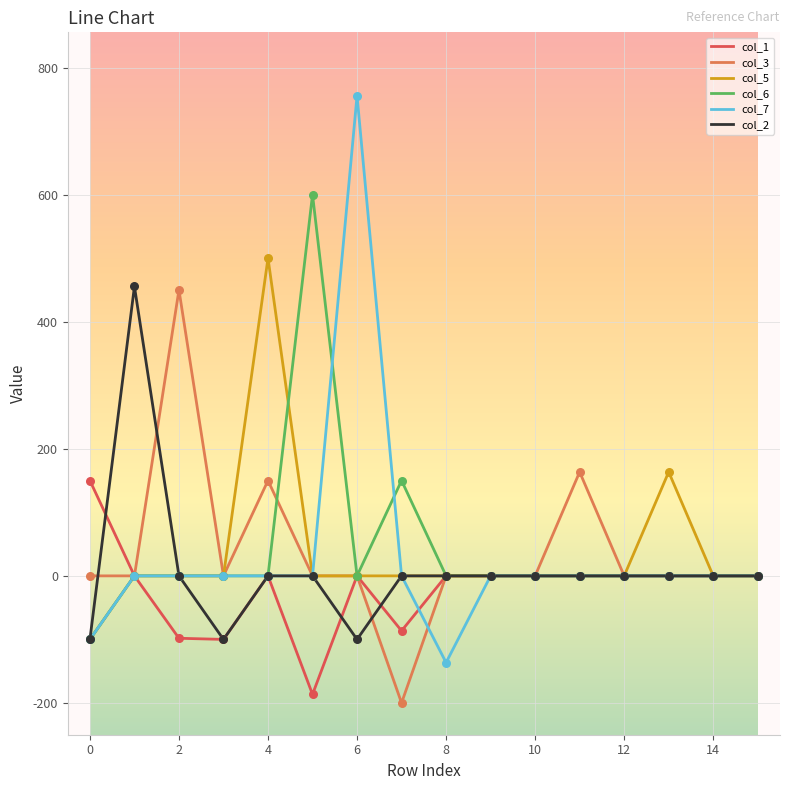

Which series has the largest range (max minus min)?

col_7